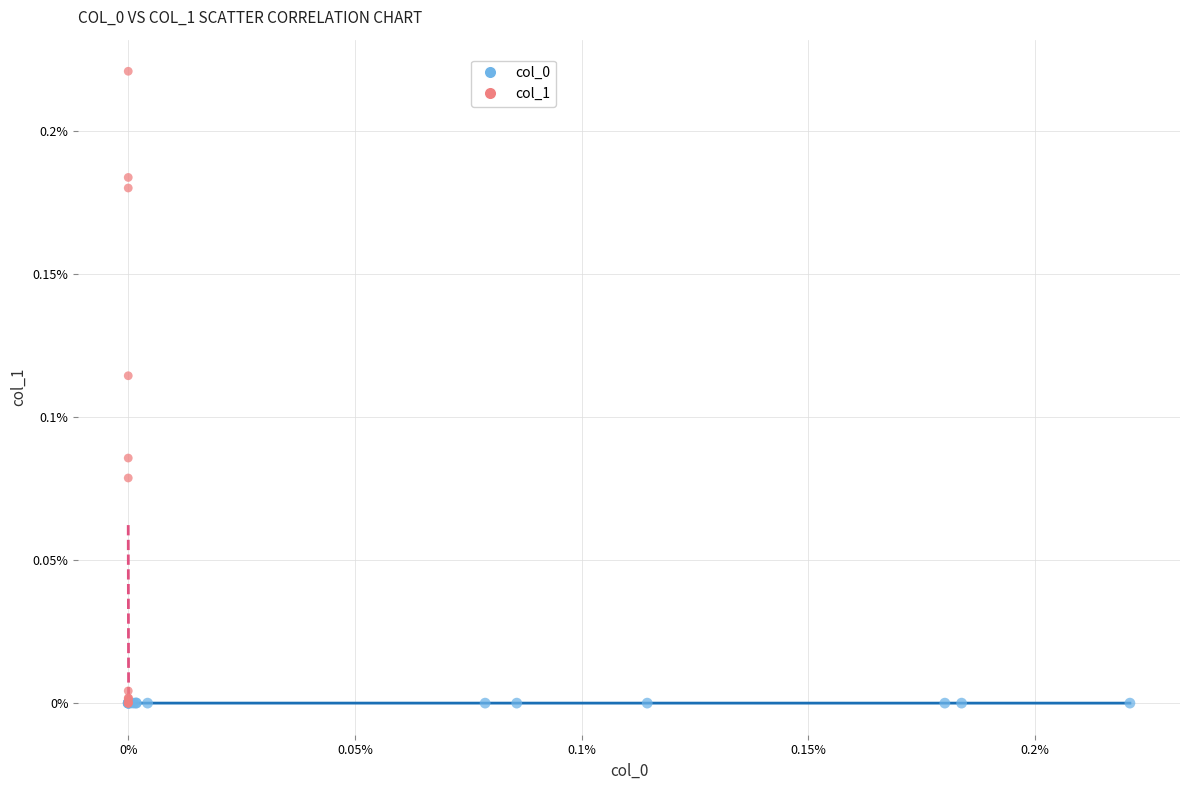

Which series has the largest Y range (max minus min)?

col_1